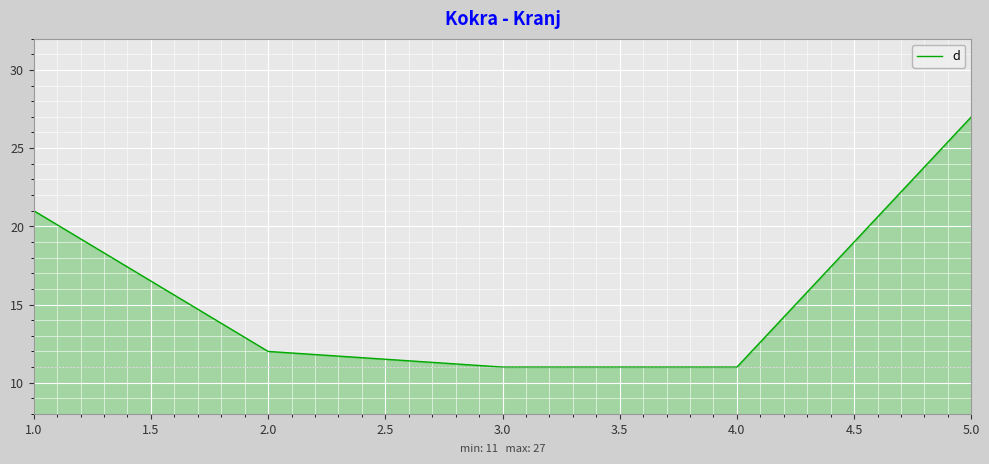

What position from the right is 2.0?

4